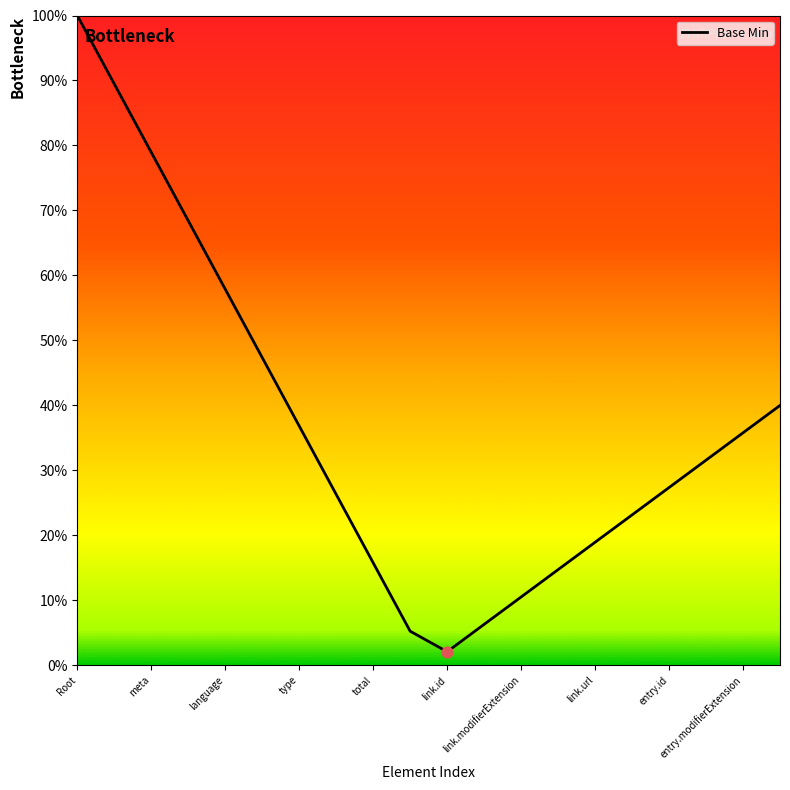

What is the minimum value shown in the chart?

2.1